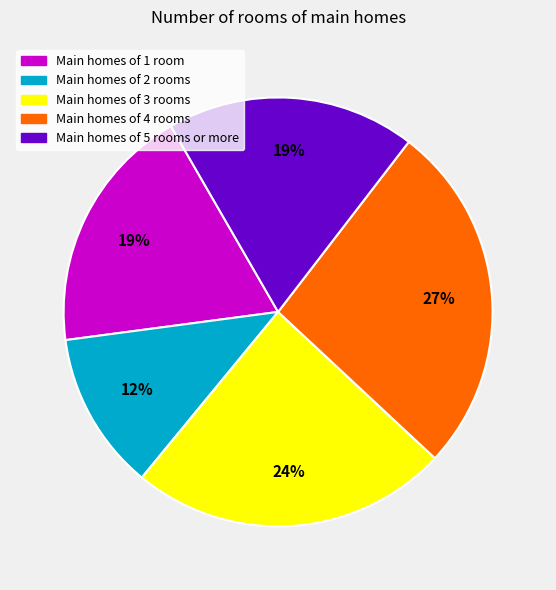

What percentage is the Main homes of 3 rooms slice, to the nearest percent?

24%